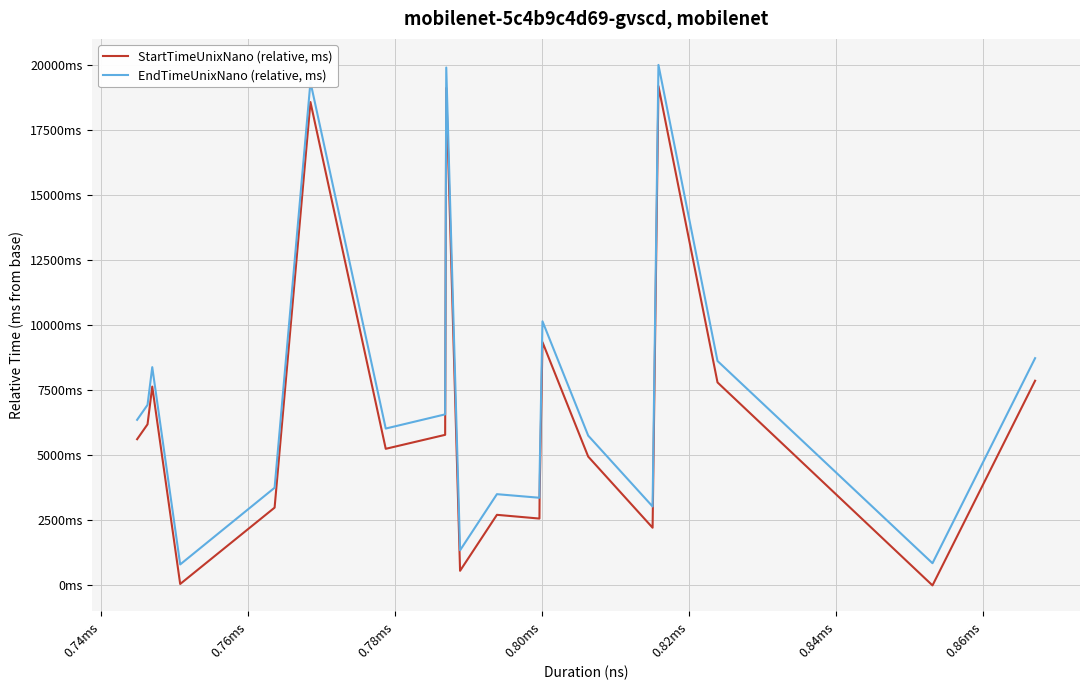

Does the chart have visible grid lines?

Yes